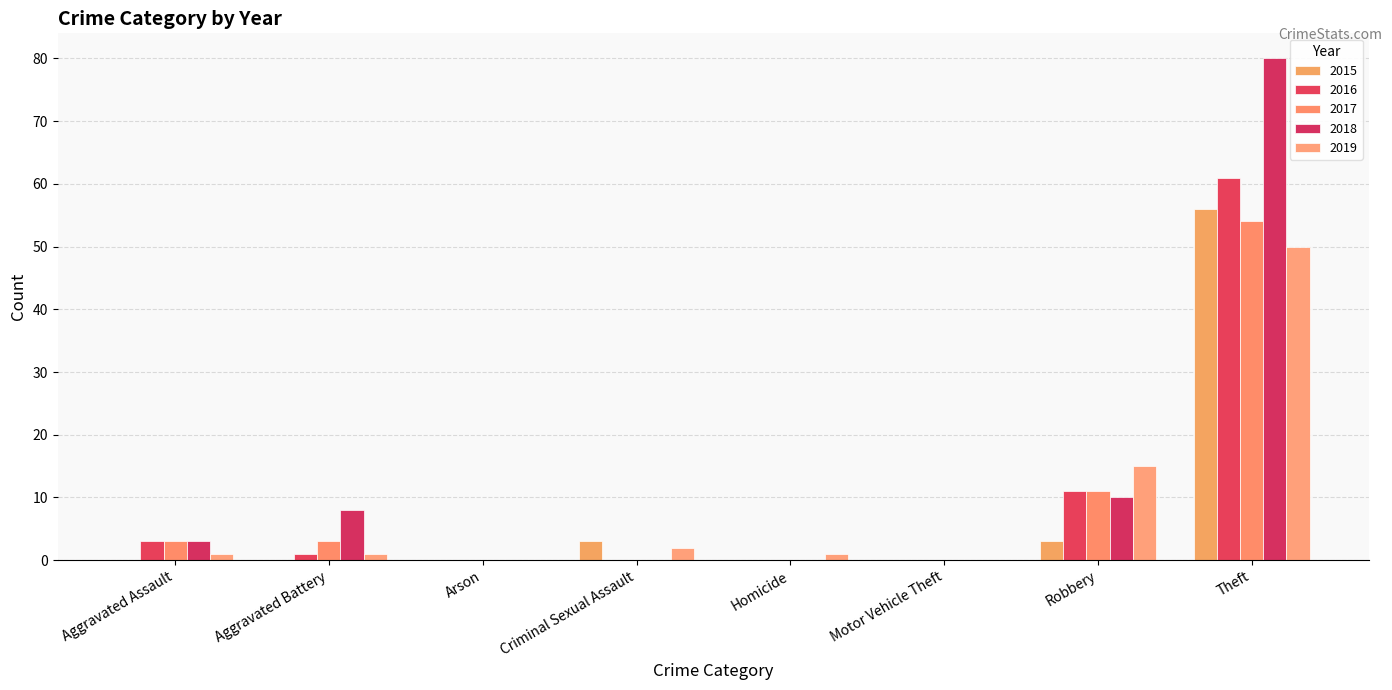

Is the value of 2019 at Homicide greater than the value of 2017 at Homicide?

Yes